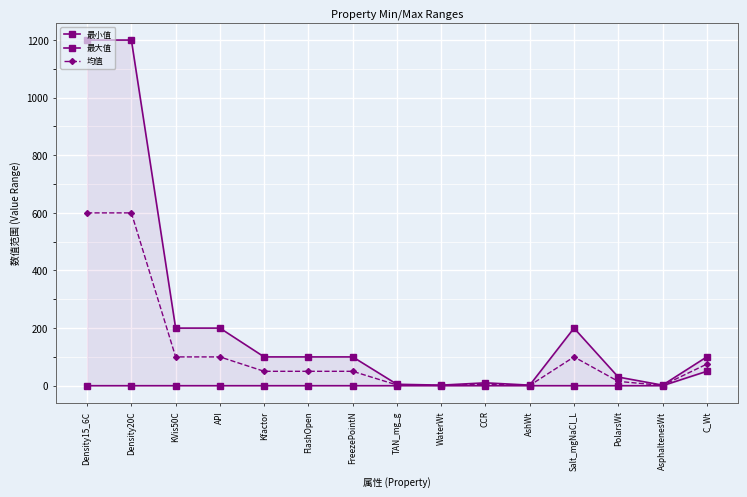

Is the value of 最小值 at FreezePointN greater than the value of 均值 at PolarsWt?

No